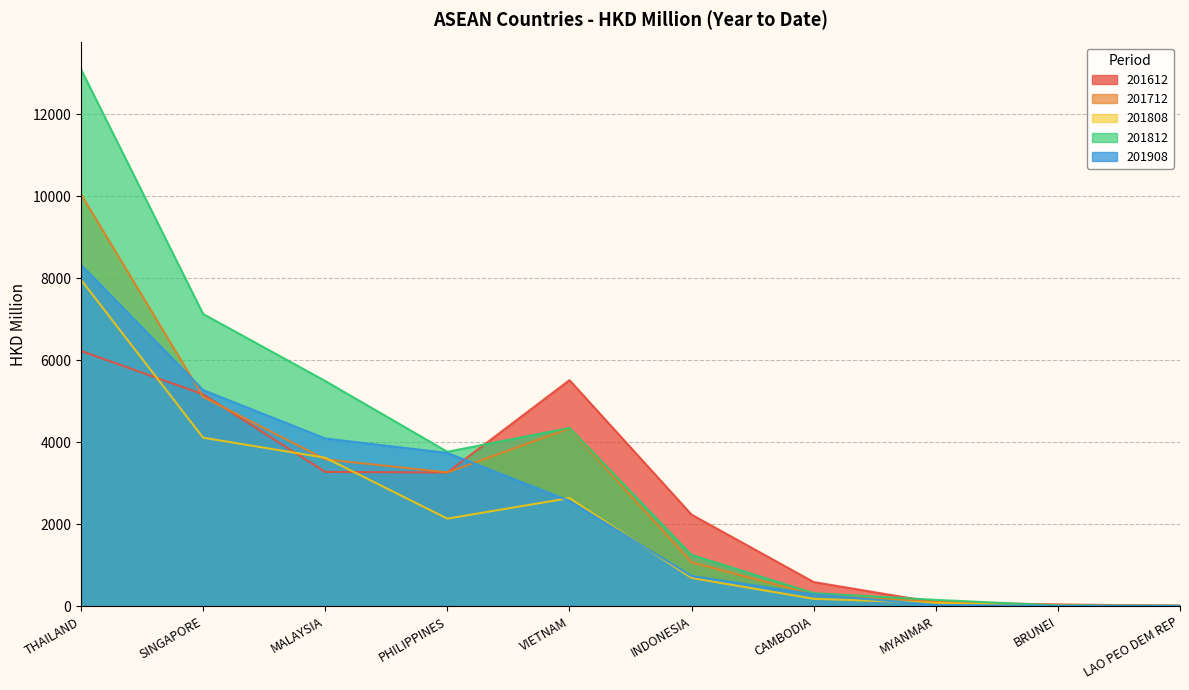

Which series has the largest total across all categories?

201812